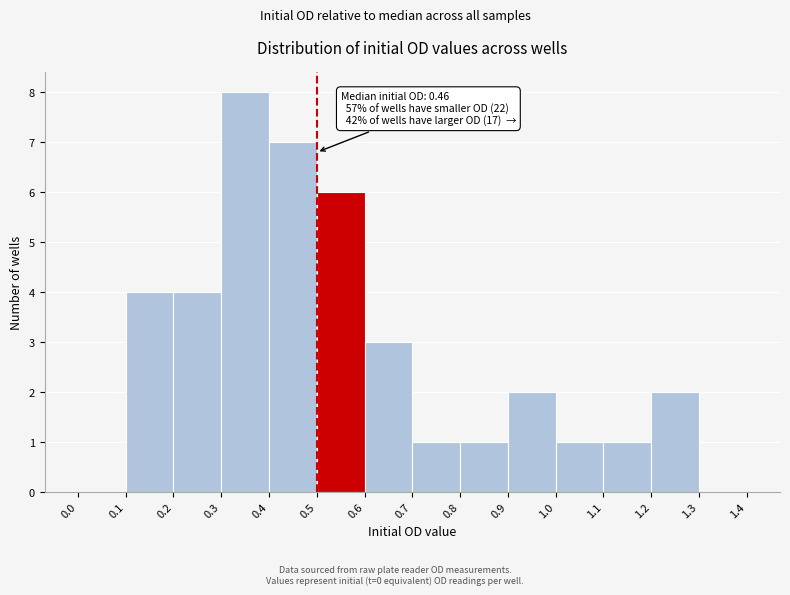

Which range on the x-axis has the tallest bar?

0.3 to 0.4